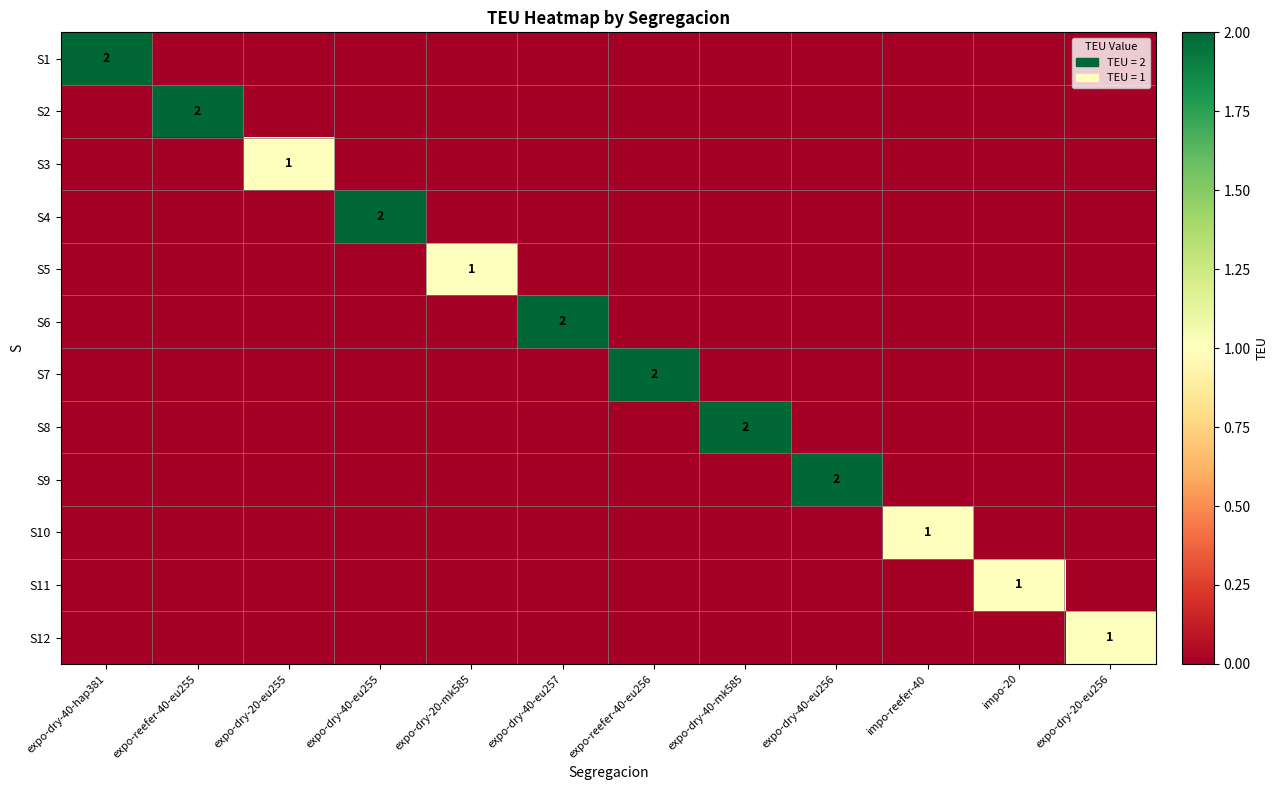

What is the difference between the highest and lowest values at expo-dry-40-eu255?

2